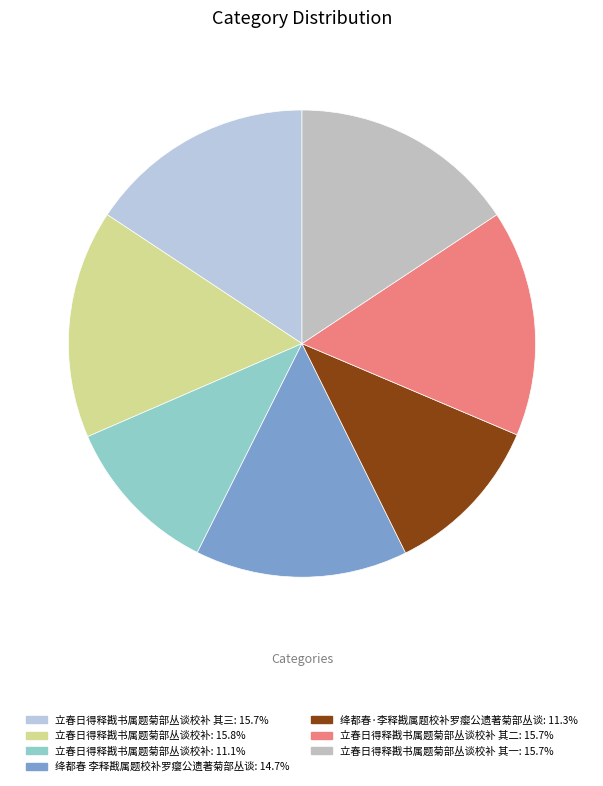

Is there any slice that represents more than half of the pie?

No